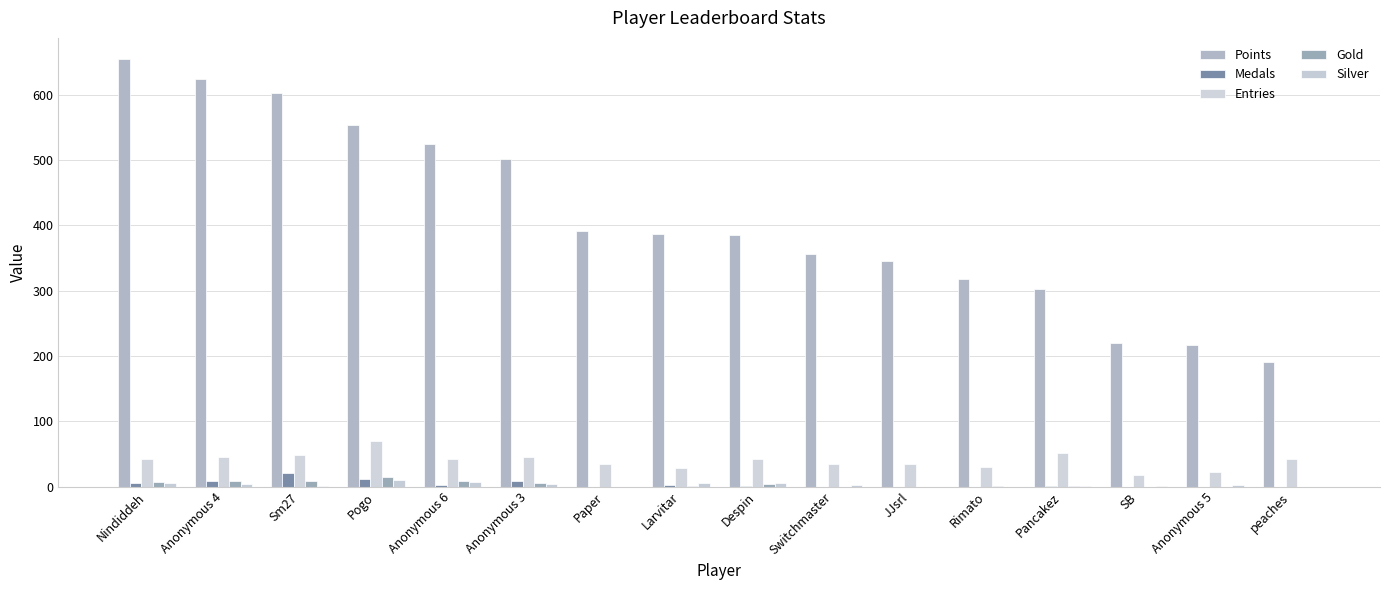

How many series are shown in this chart?

5